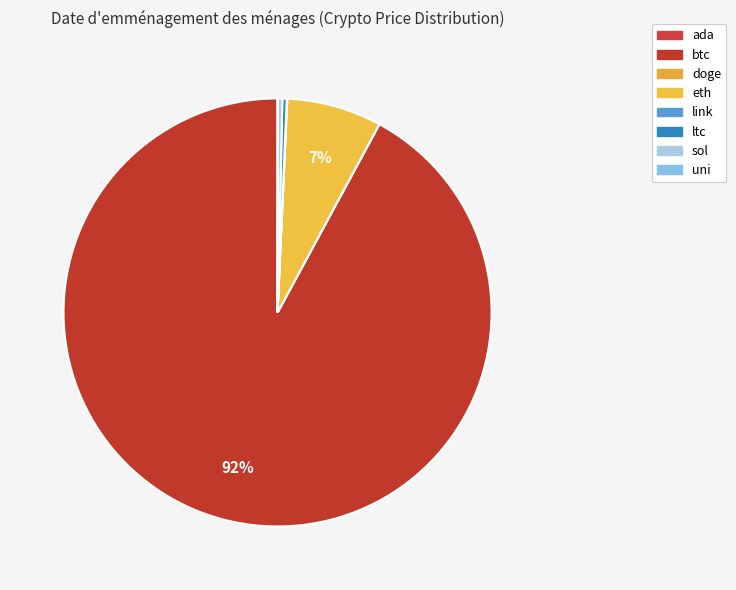

What portion of the pie excludes ltc?

99.7%